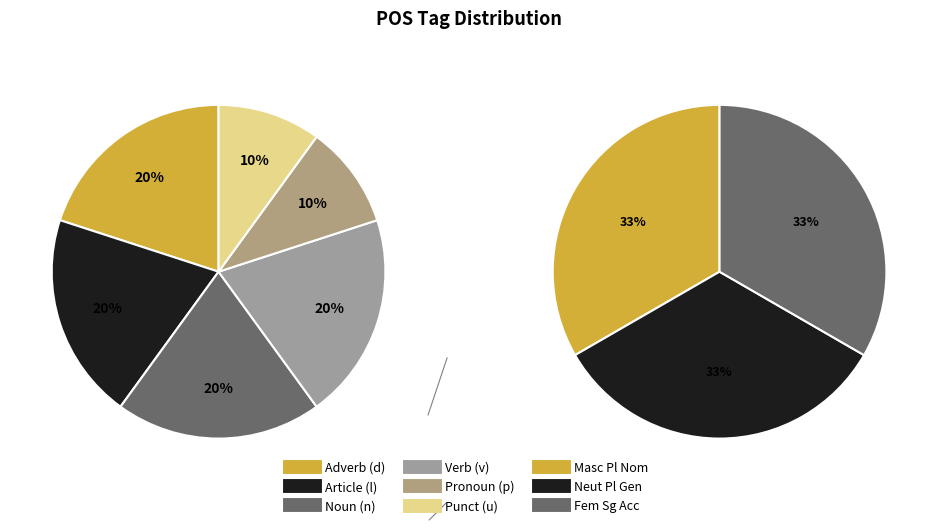

Is it true that n-s---fa- is 1% of the pie?

False